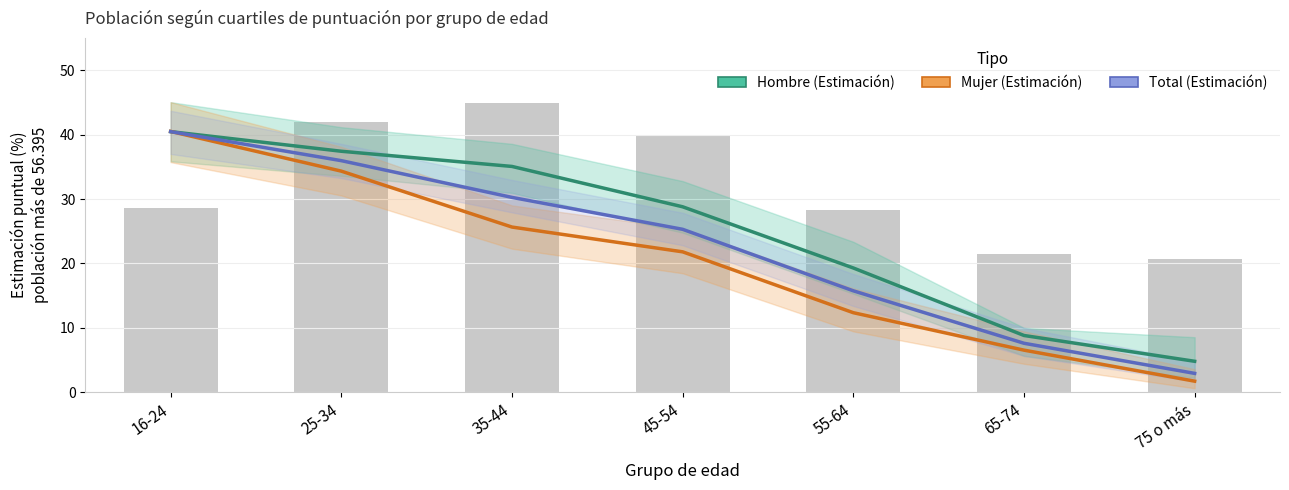

What is the minimum value shown in the chart?

1.7